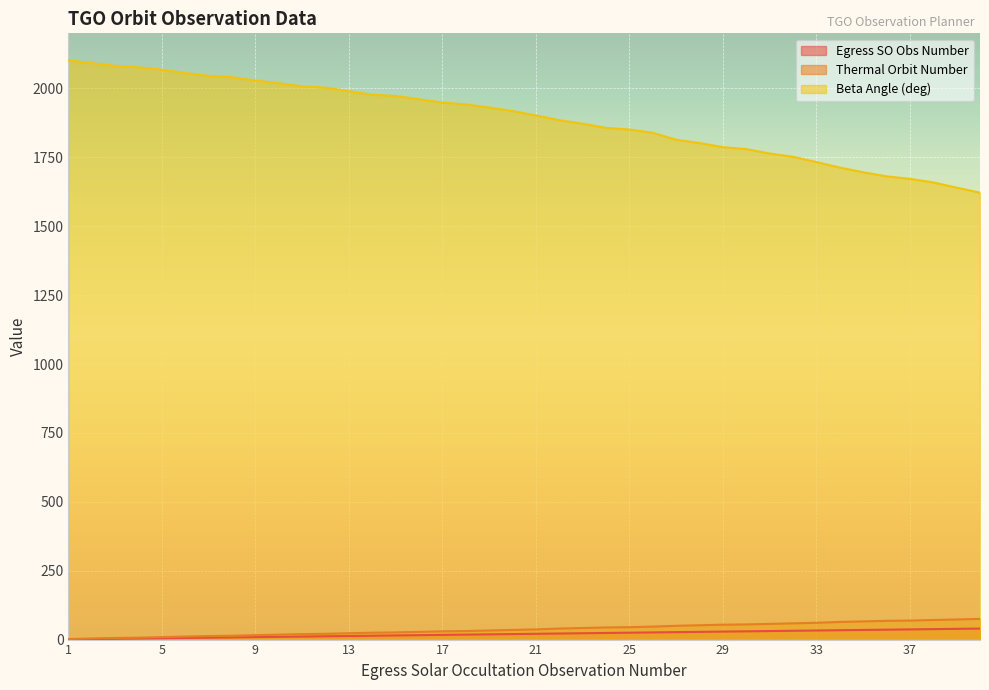

What is the difference between the maximum and minimum values in the Beta Angle (deg) series?

480